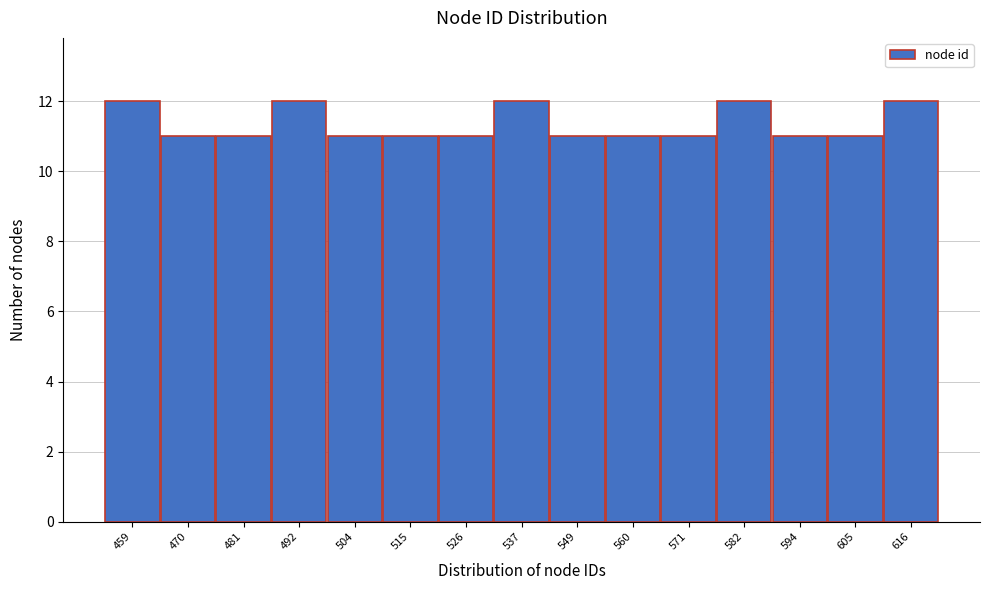

Reading left to right, transcribe all the data shown in this chart.

459=12	470=11	481=11	492=12	504=11	515=11	526=11	537=12	549=11	560=11	571=11	582=12	594=11	605=11	616=12